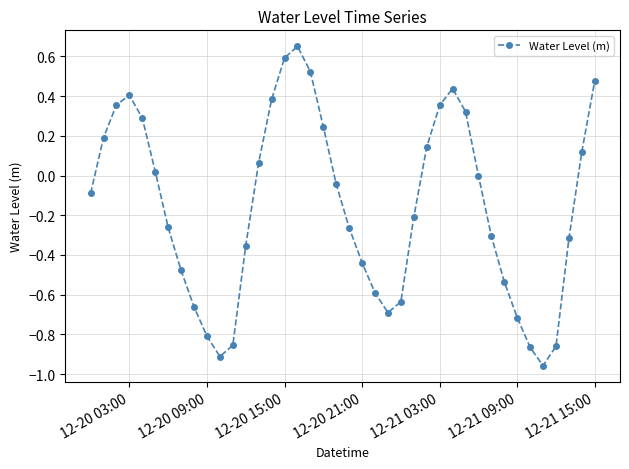

True or false: the data has more than 2 interior local peaks.

True